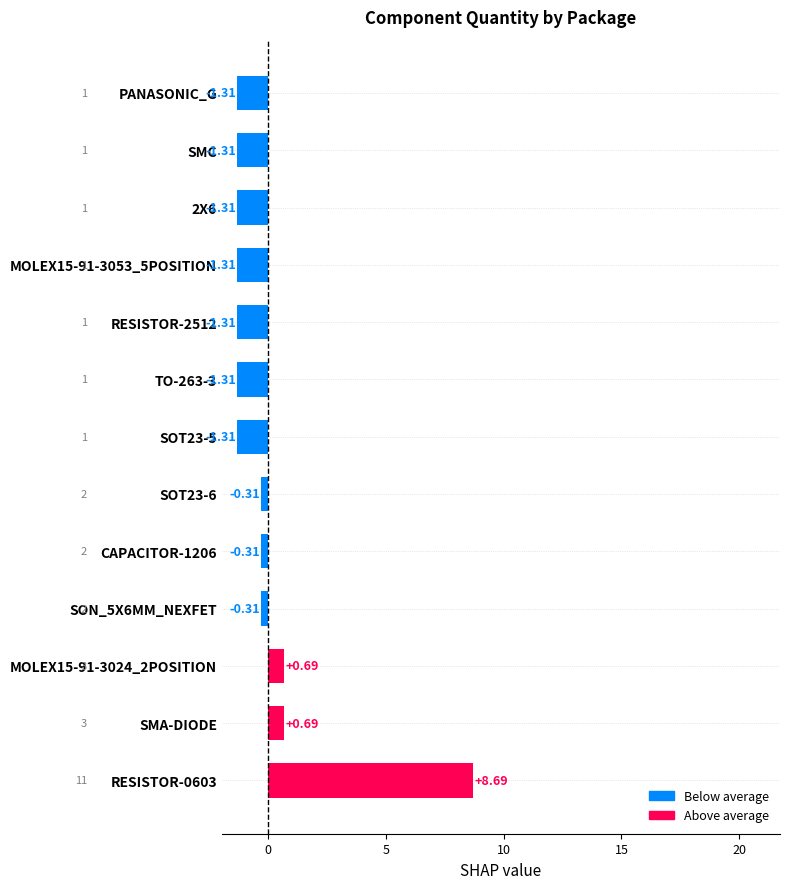

How many data points are less than -1?

7